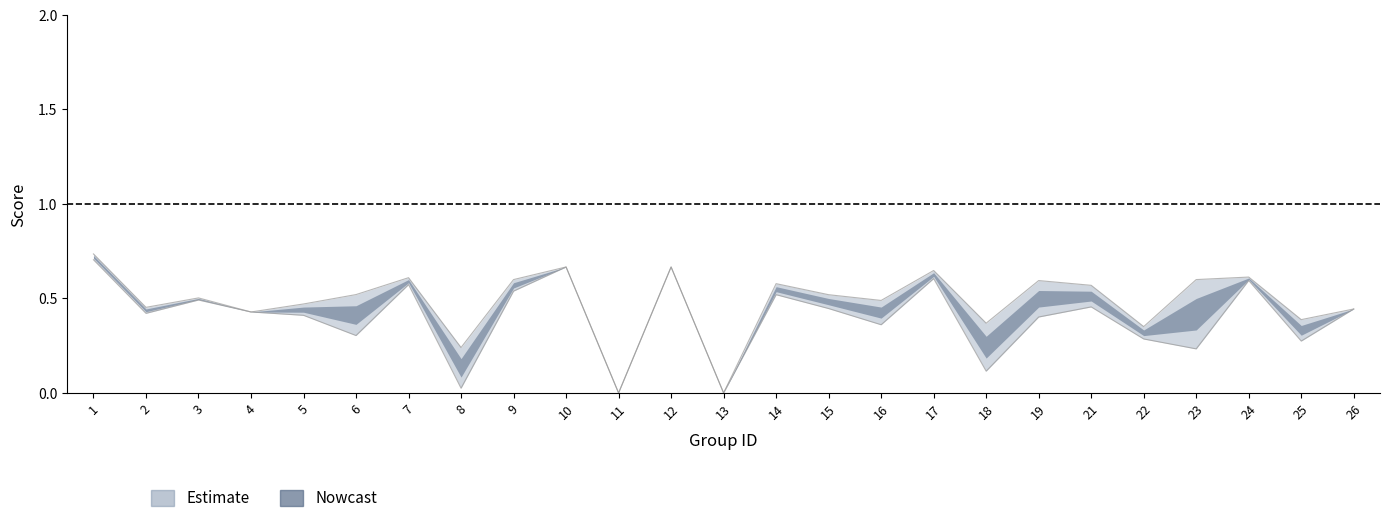

True or false: f1 and accuracy cross at least once.

False